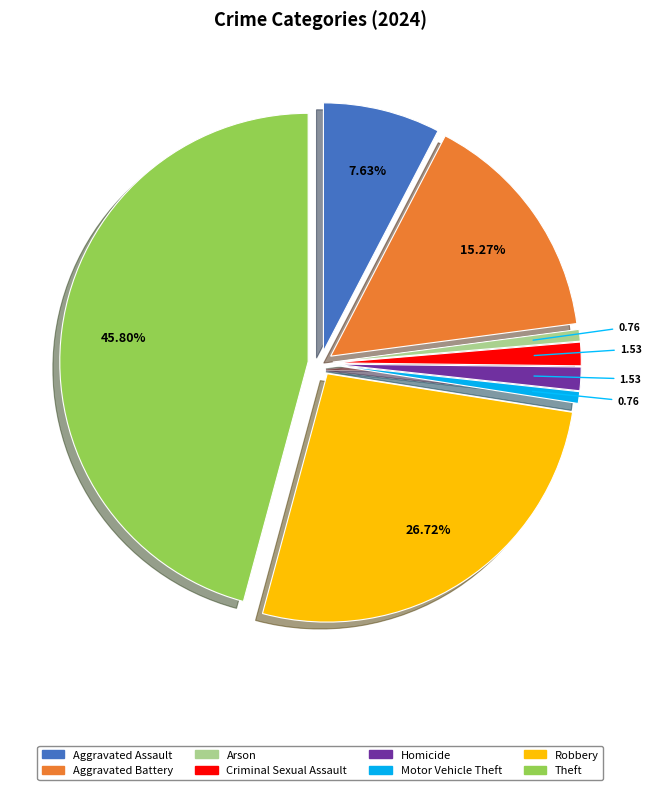

Is it true that Motor Vehicle Theft is 13% of the pie?

False